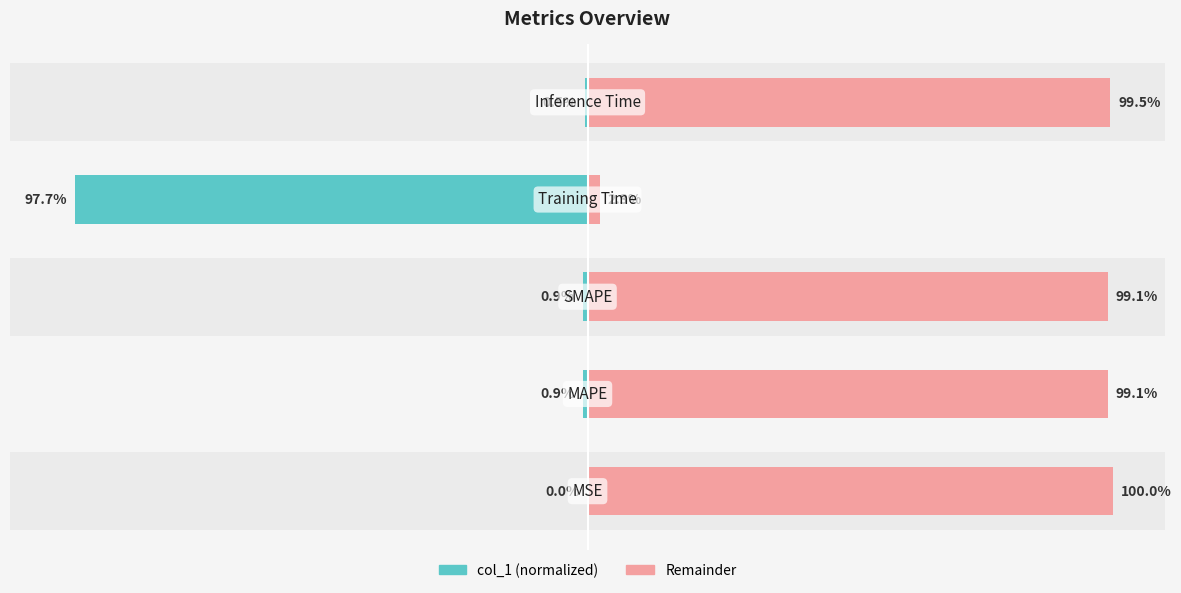

What is the average value of the col_1 (right) series?

80.0